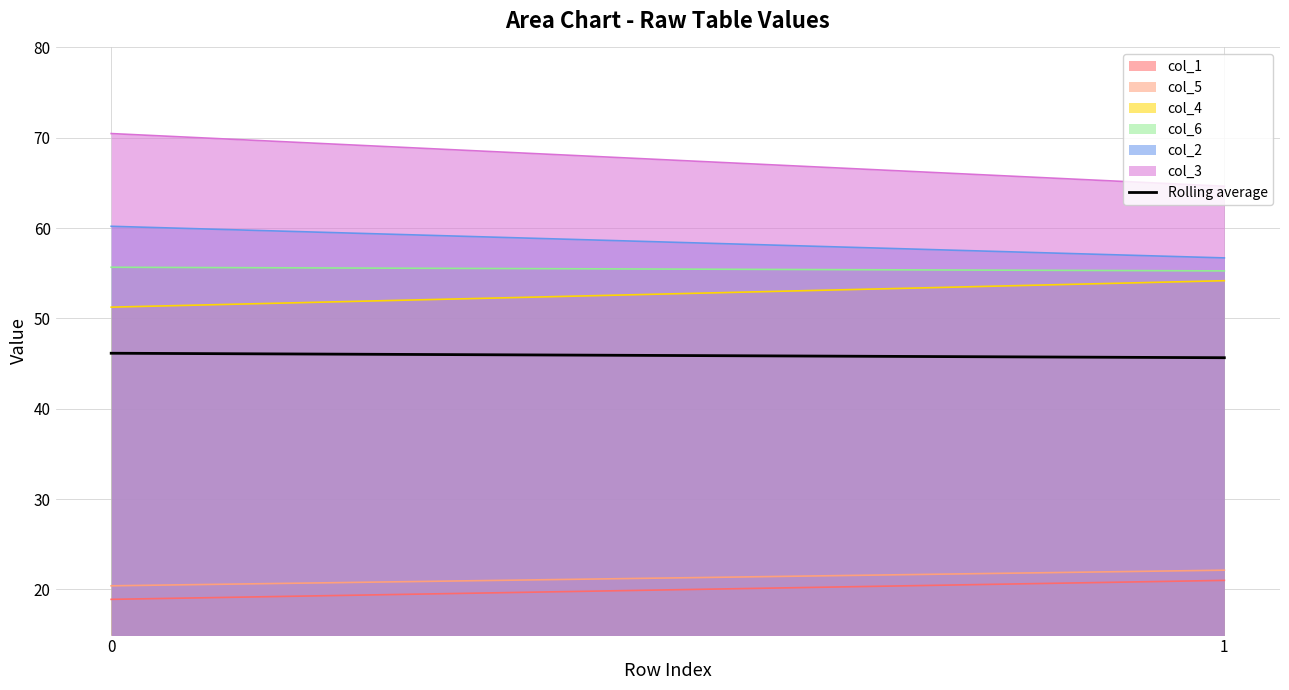

Is the value of col_4 at 0 greater than the value of col_6 at 1?

No